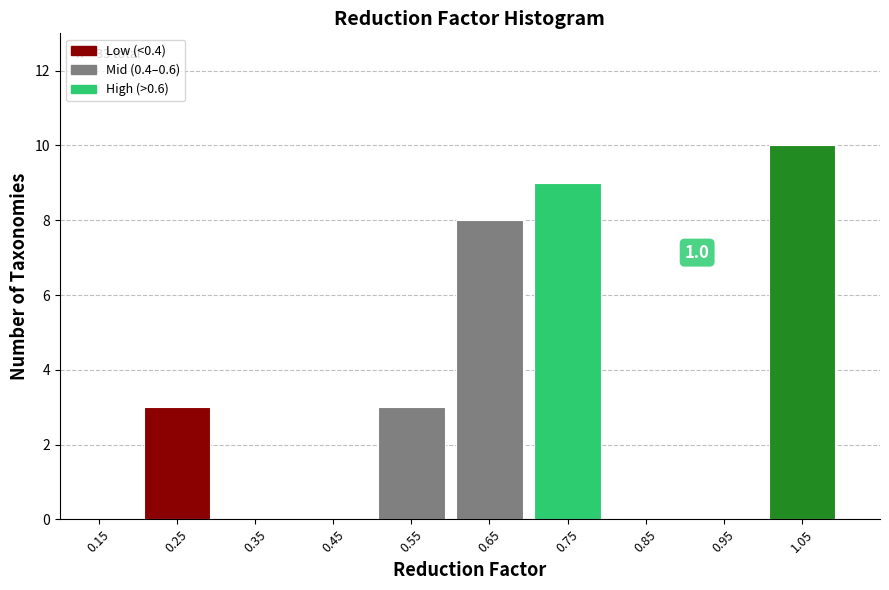

Over which range of the x-axis is the bar tallest?

1.0 to 1.1